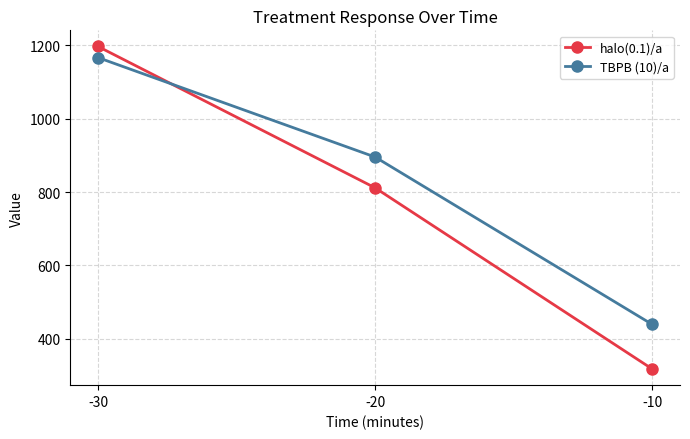

Reading right to left, what are all the values shown in this chart?

halo(0.1)/a: 317.8	811.4	1196.6
TBPB (10)/a: 439.2	895.3	1166.3